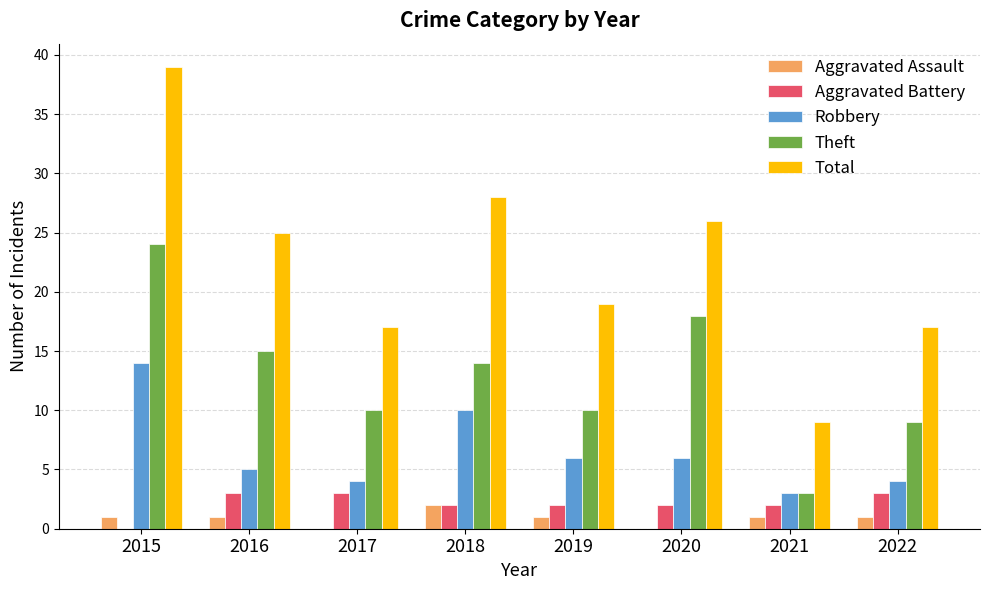

What is the sum of all Aggravated Battery values?

17